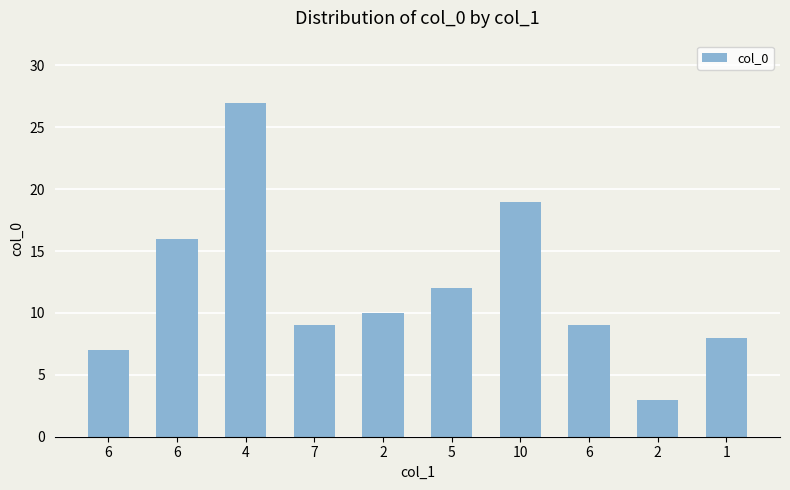

What is the value of the 4th bar from the left?

9